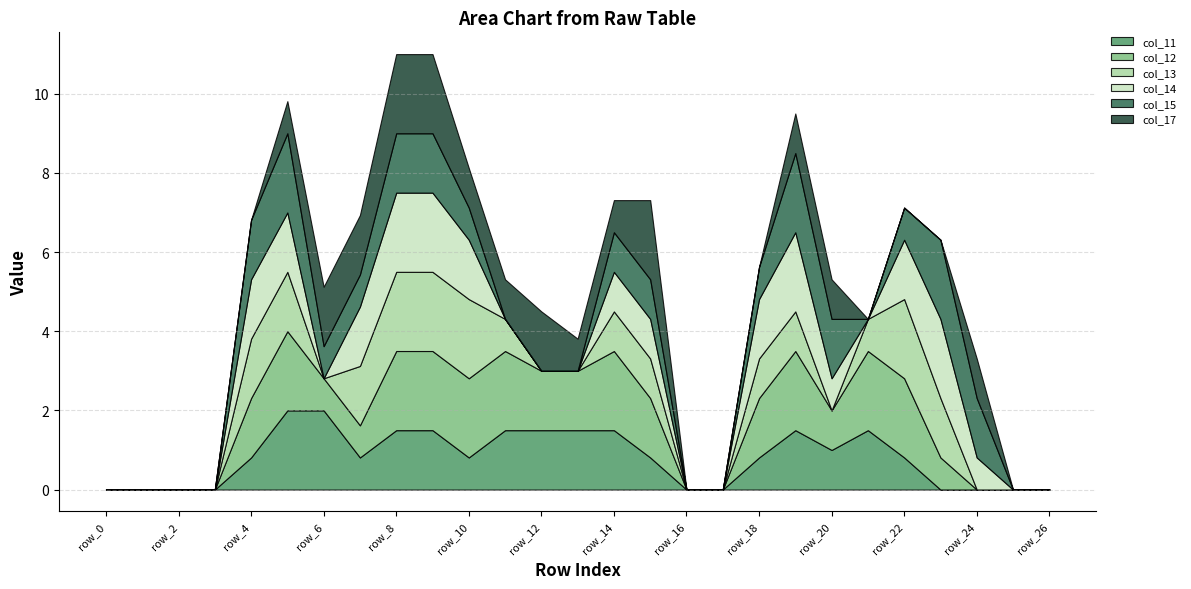

Does the chart display data point markers on the line(s)?

No